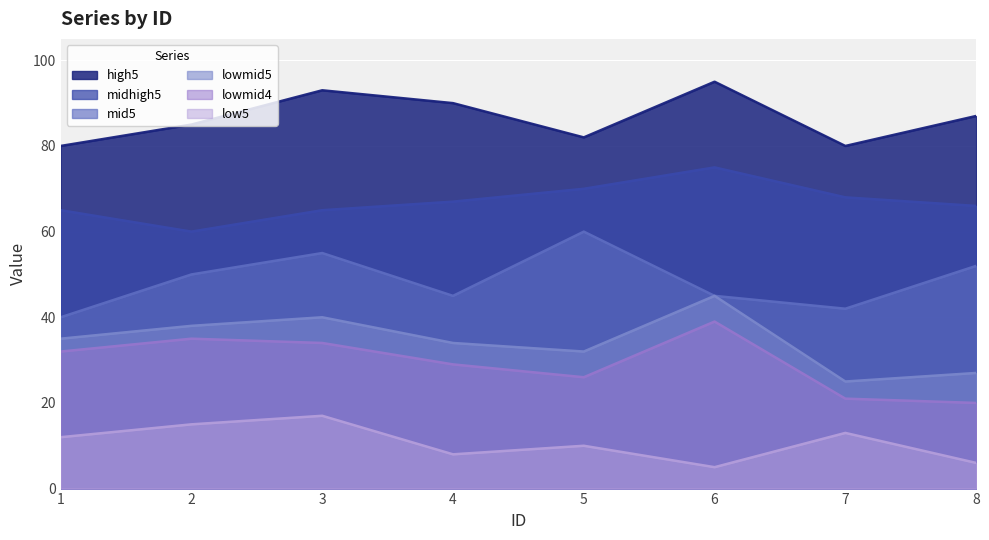

How many lines are shown in the chart?

6